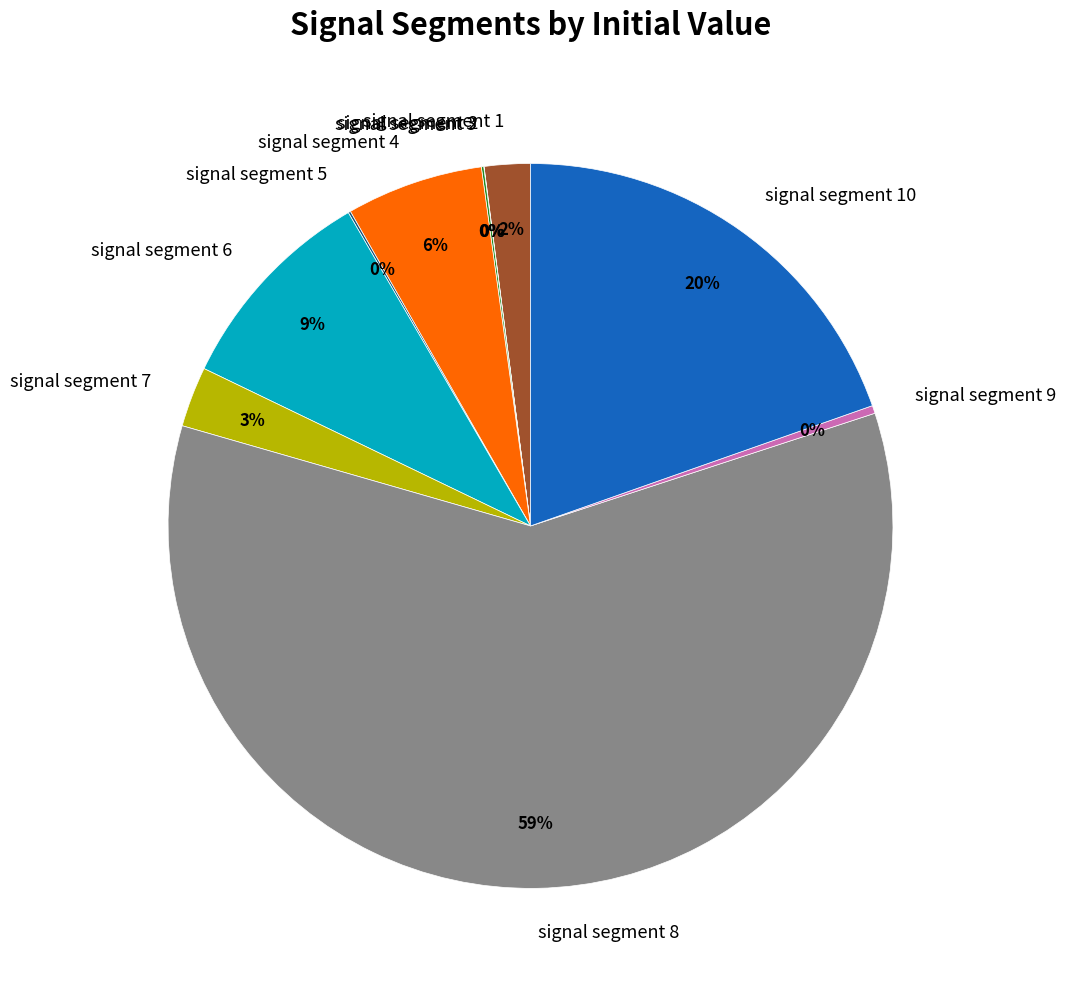

To the nearest percent, what is the average slice percentage?

10%